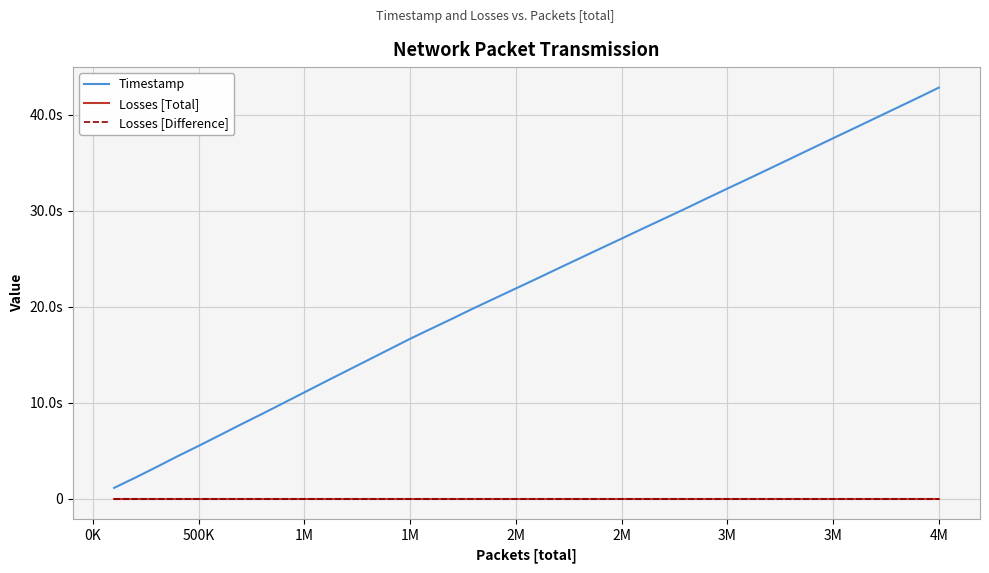

Does the chart display data point markers on the line(s)?

No